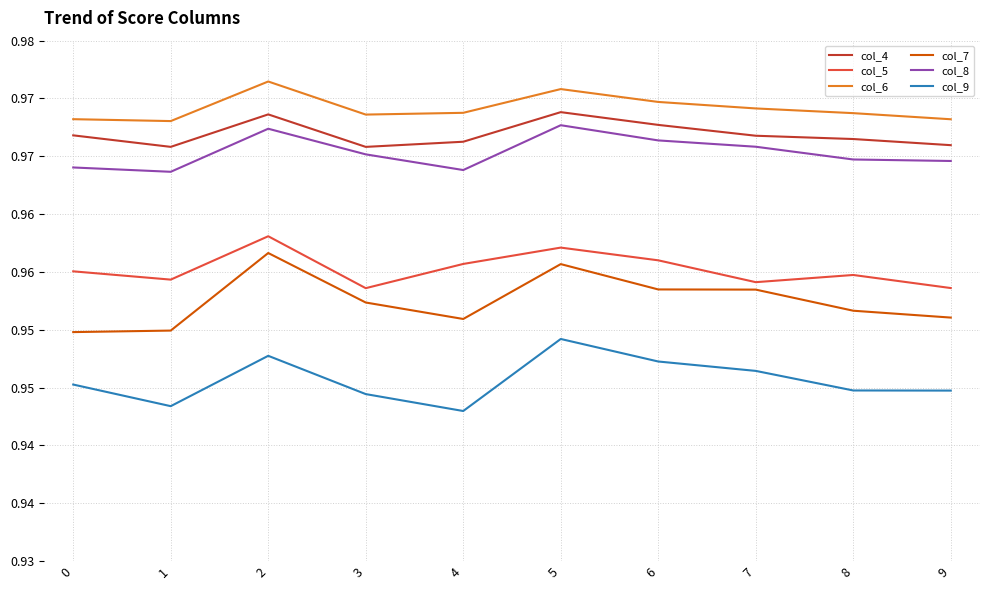

What are all the series names shown in the legend?

col_4, col_5, col_6, col_7, col_8, col_9